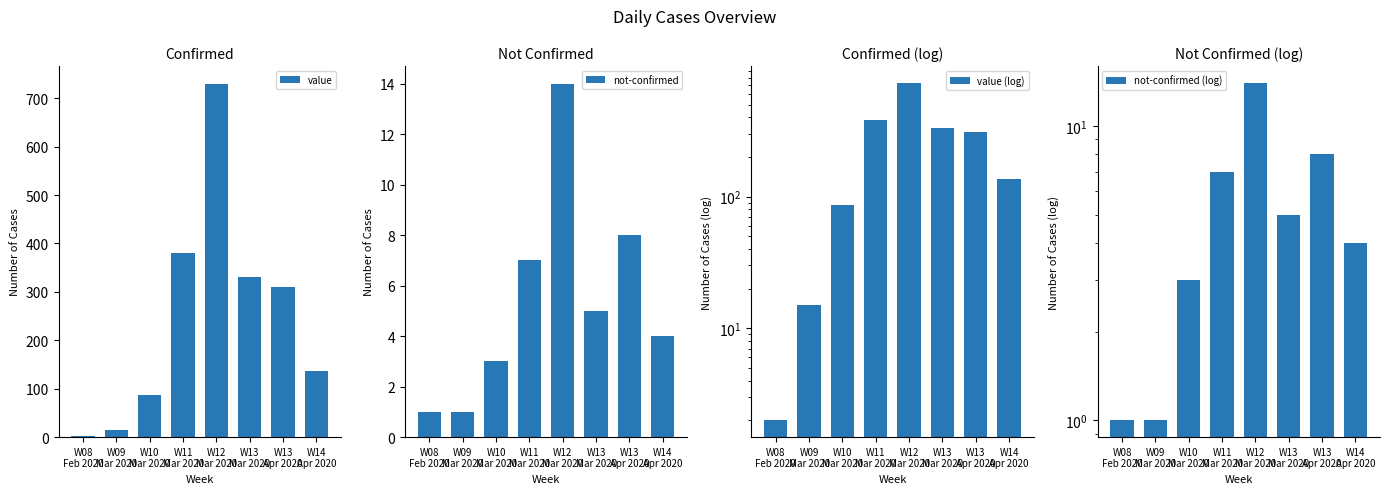

Between W13
Mar 2020 and W14
Apr 2020, which series saw the biggest shift?

value